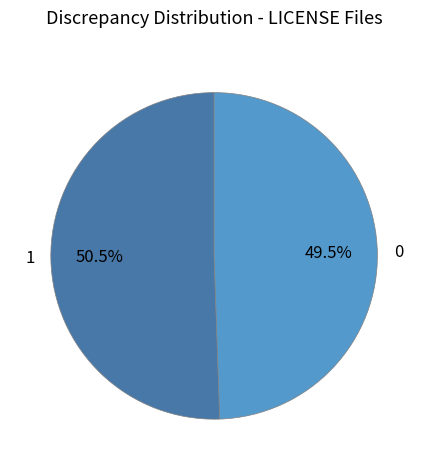

Is 0 the majority of the pie?

No